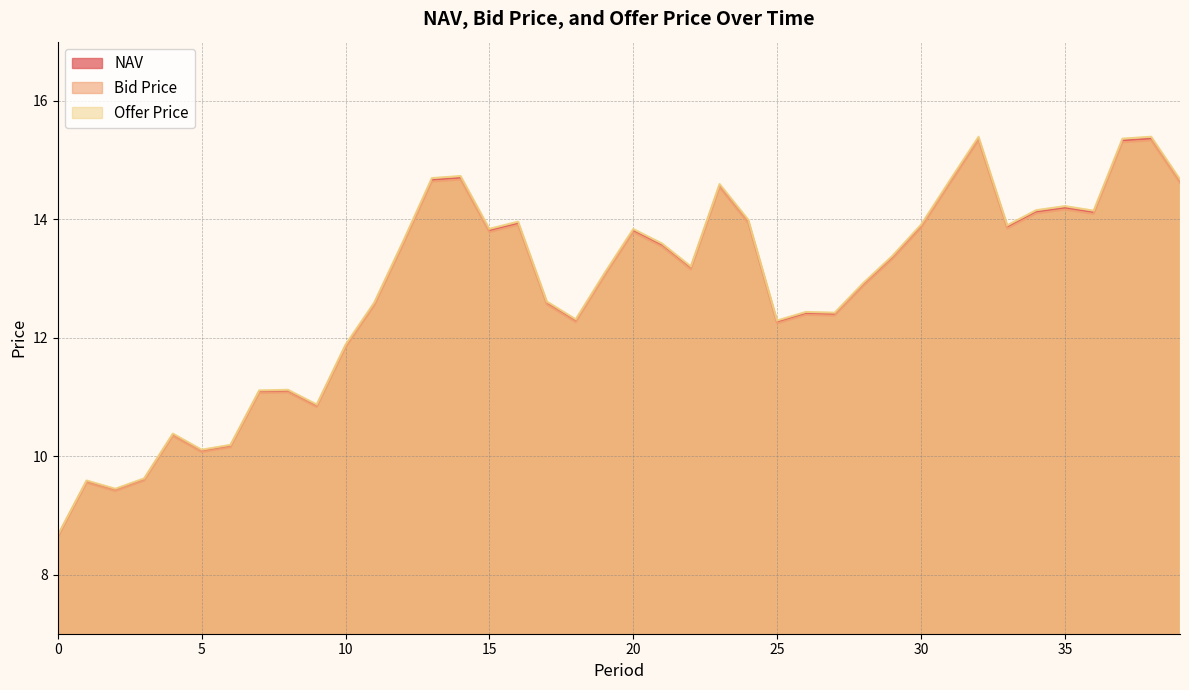

Is the value of NAV at 17 greater than the value of Bid Price at 3?

Yes